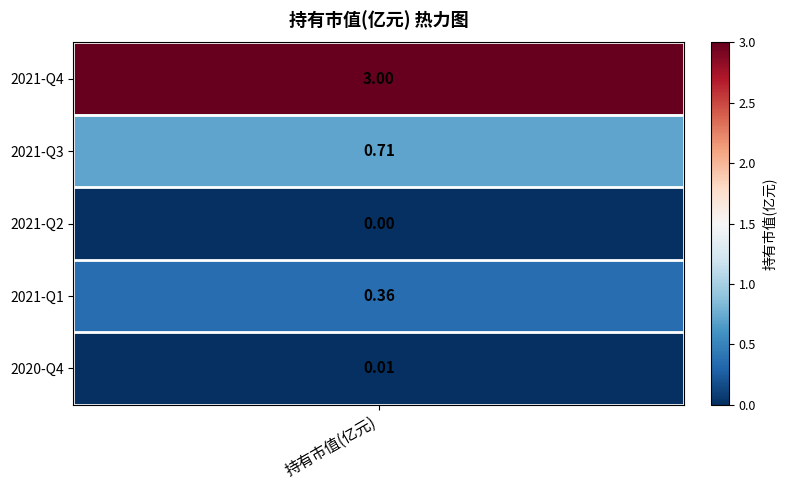

What is the greatest value displayed?

3.0